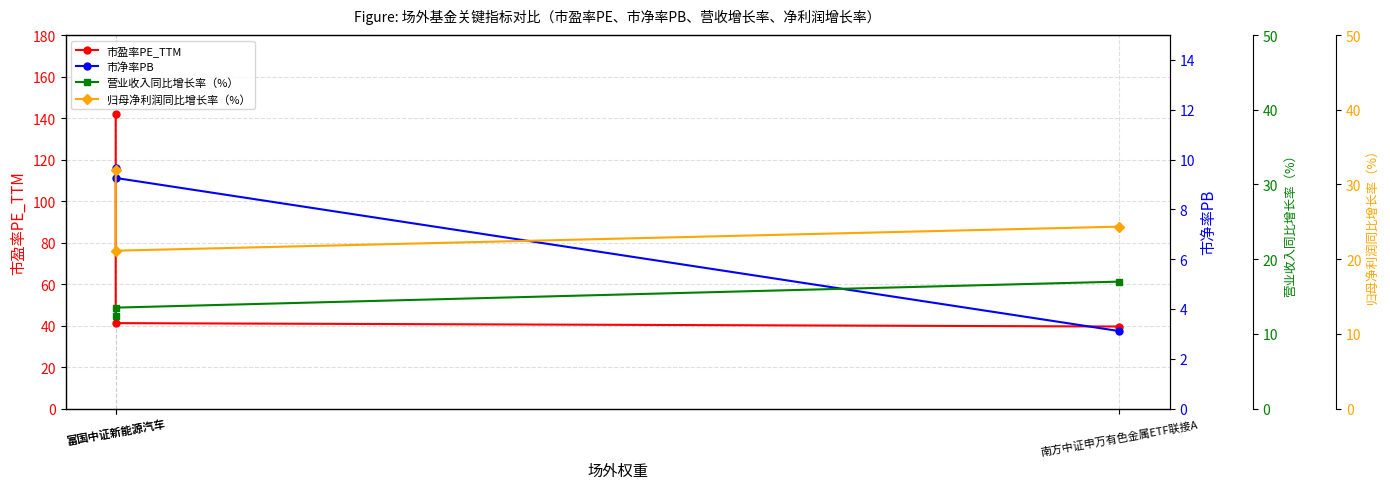

What is the spread (max minus min) of values at 南方中证申万有色金属ETF联接A?

36.4